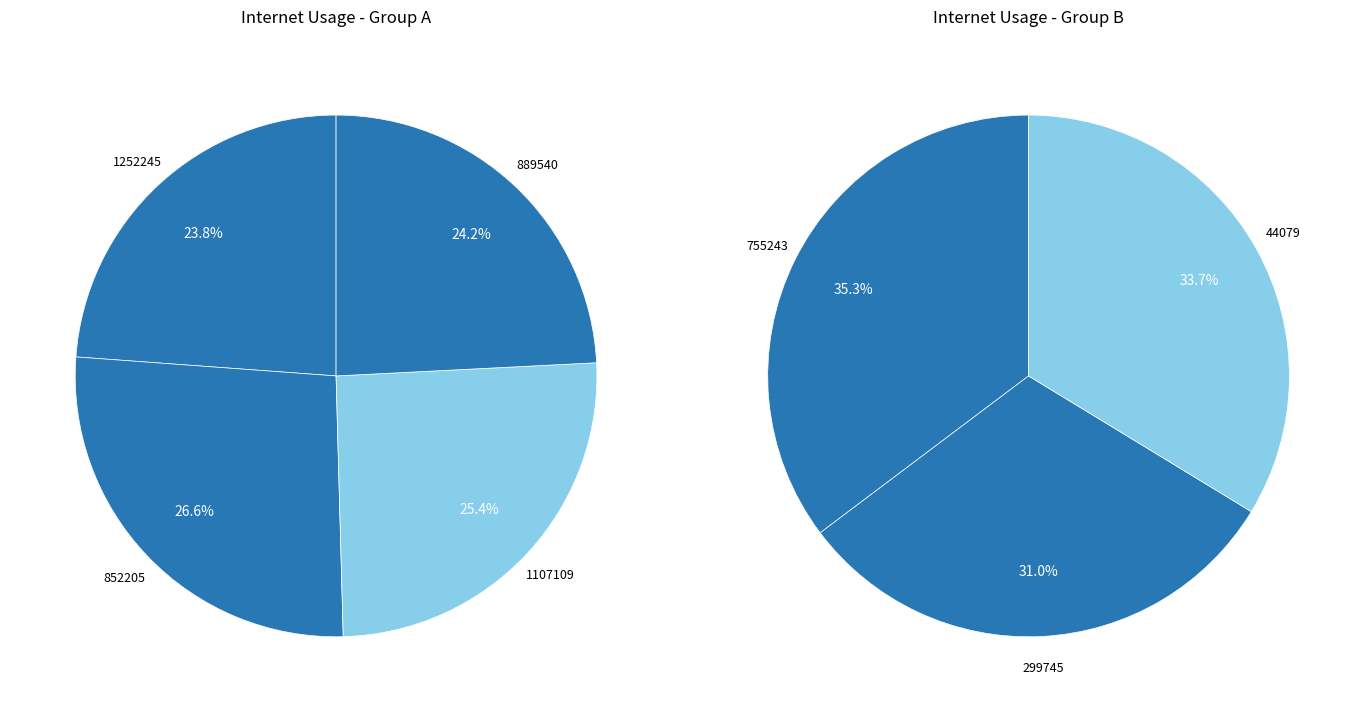

Which has a higher value, 1107109 or 299745?

1107109